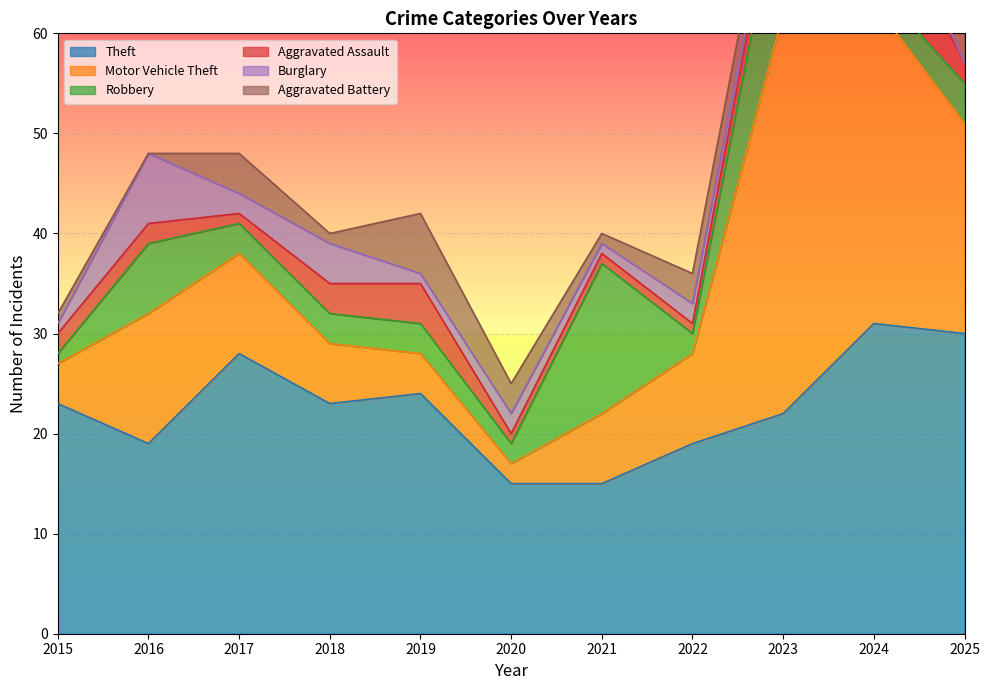

What is the value of the Aggravated Battery point at the 10th from the left?

2